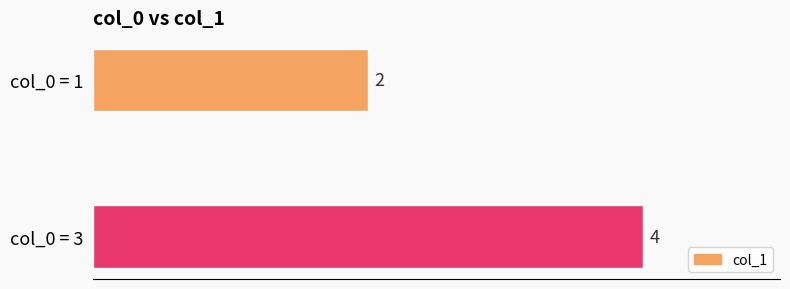

What is the ratio of the value at col_0 = 3 to the value at col_0 = 1?

2.0